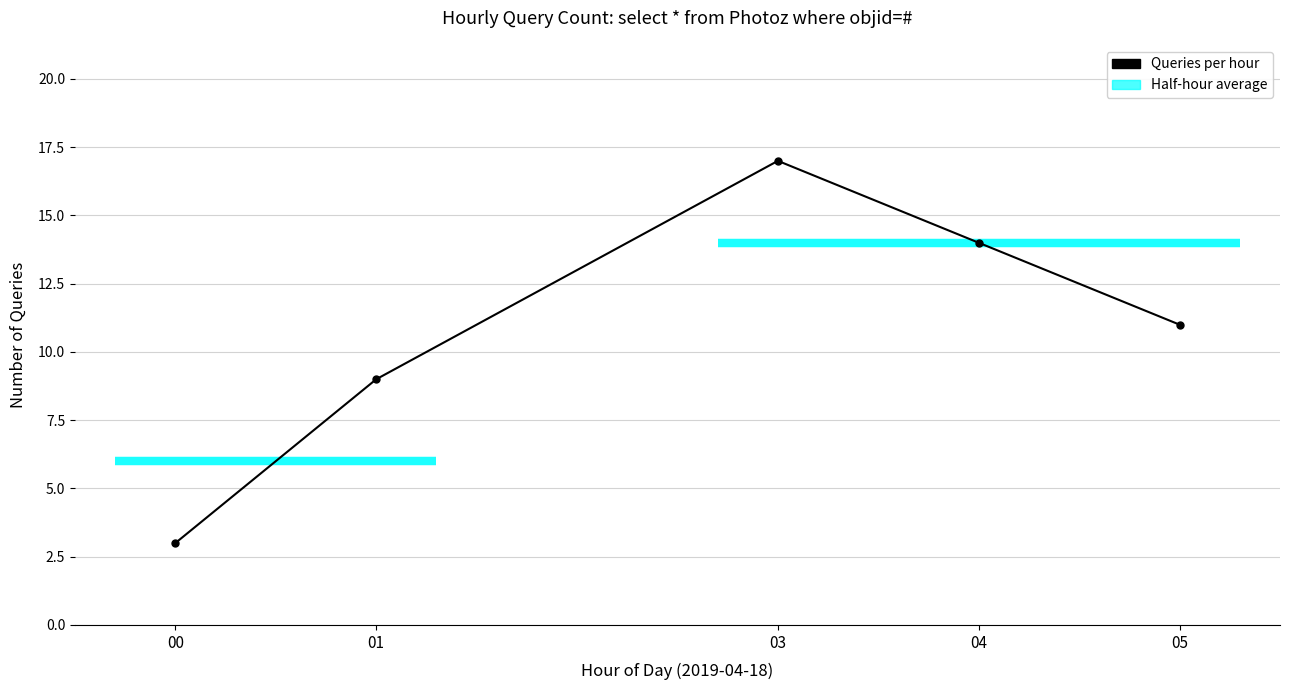

What is the maximum value shown in the chart?

17